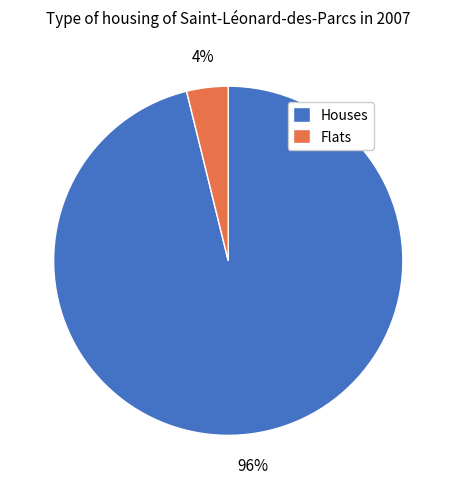

Do Houses and Flats together represent more than half of the pie?

Yes